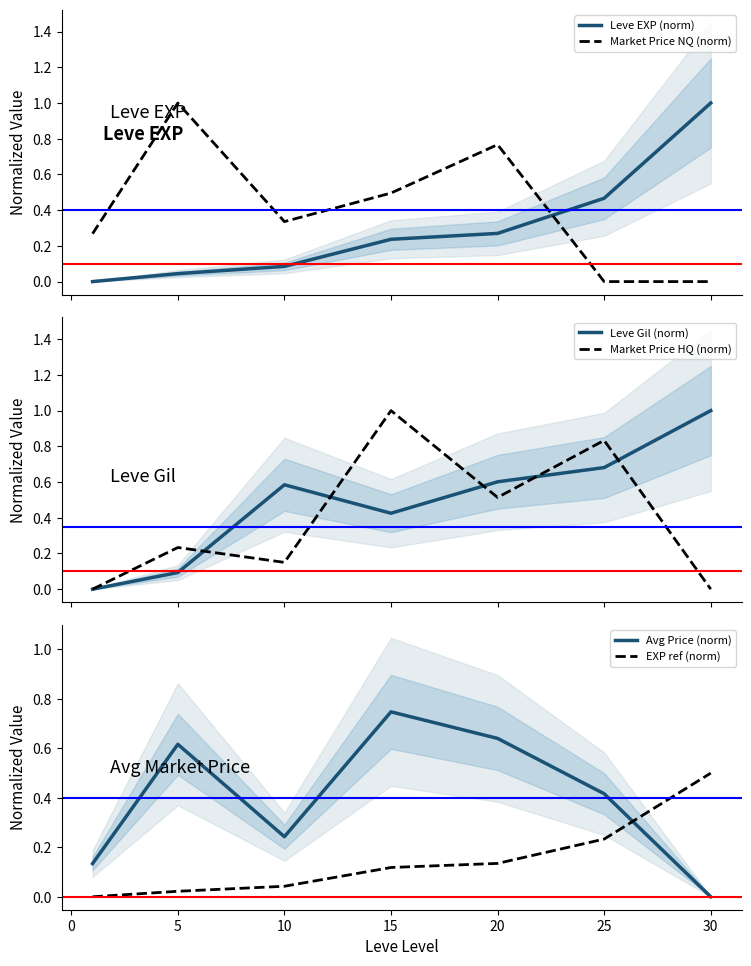

Between which two adjacent categories do Avg Price (norm) and EXP ref (norm) first intersect?

25 and 30